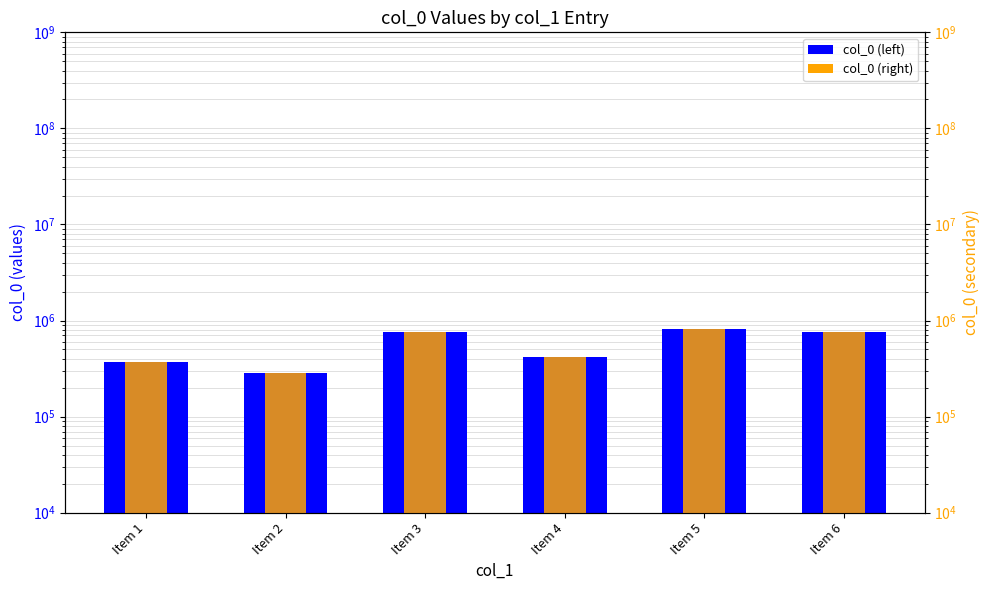

Reading left to right, transcribe all the data shown in this chart.

col_0: Item 1=371150	Item 2=285217	Item 3=765930	Item 4=412782	Item 5=817005	Item 6=765931
col_0 (ref): Item 1=371150	Item 2=285217	Item 3=765930	Item 4=412782	Item 5=817005	Item 6=765931